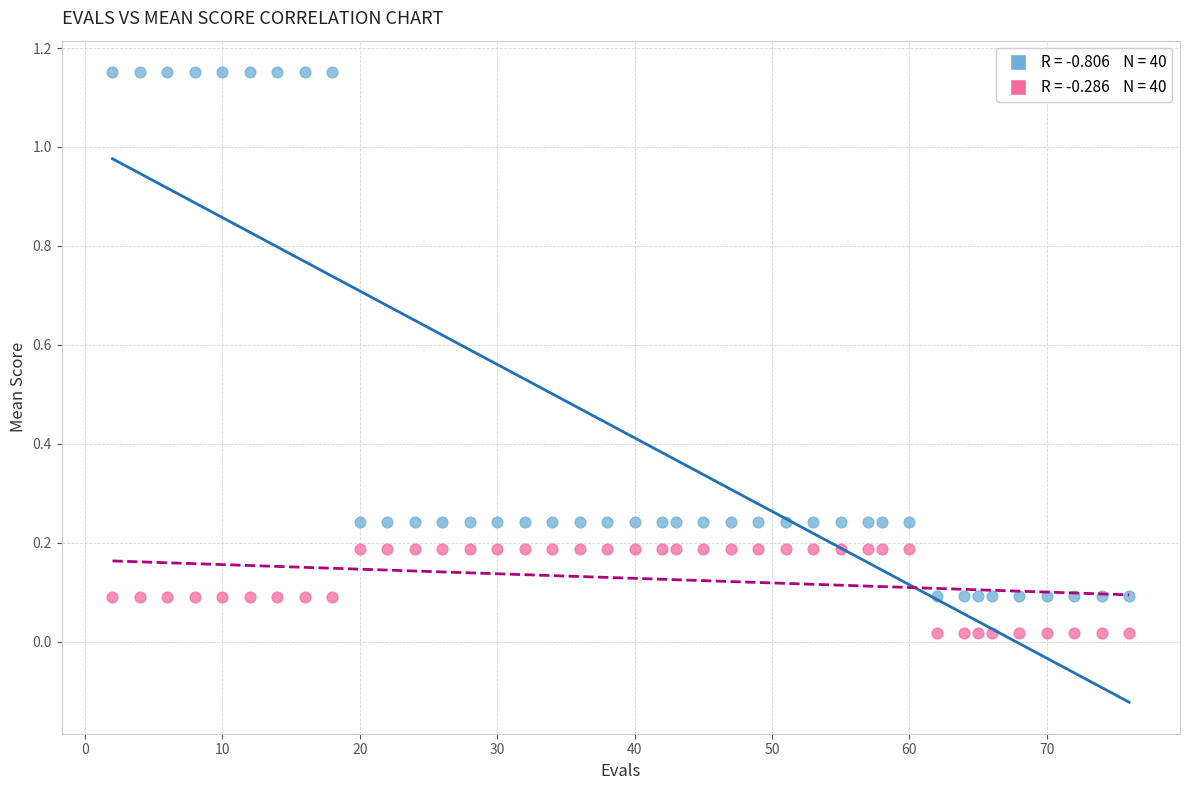

Across all data points, what is the range of Y values (max minus min)?

1.1